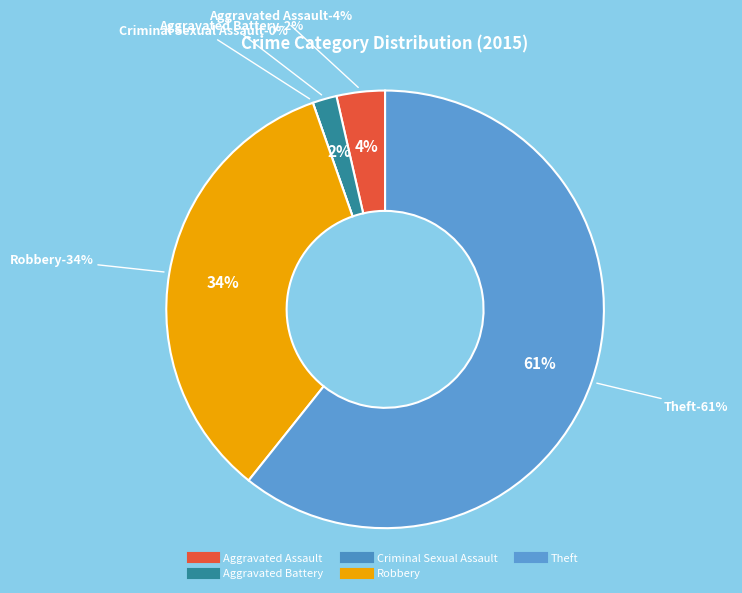

To the nearest percent, what is the difference between the Theft and Criminal Sexual Assault slice percentages?

61%